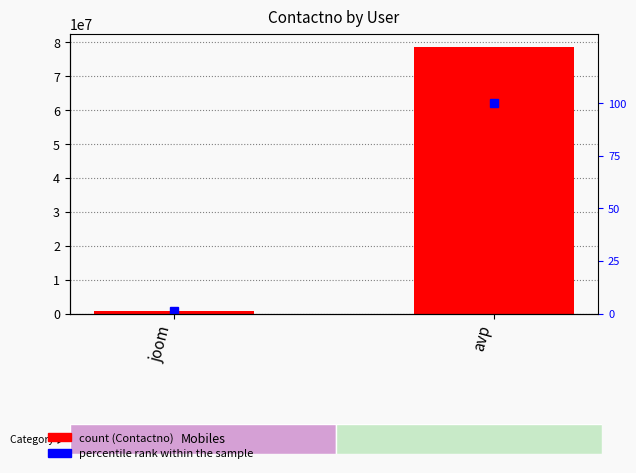

How many categories are shown in the chart?

2